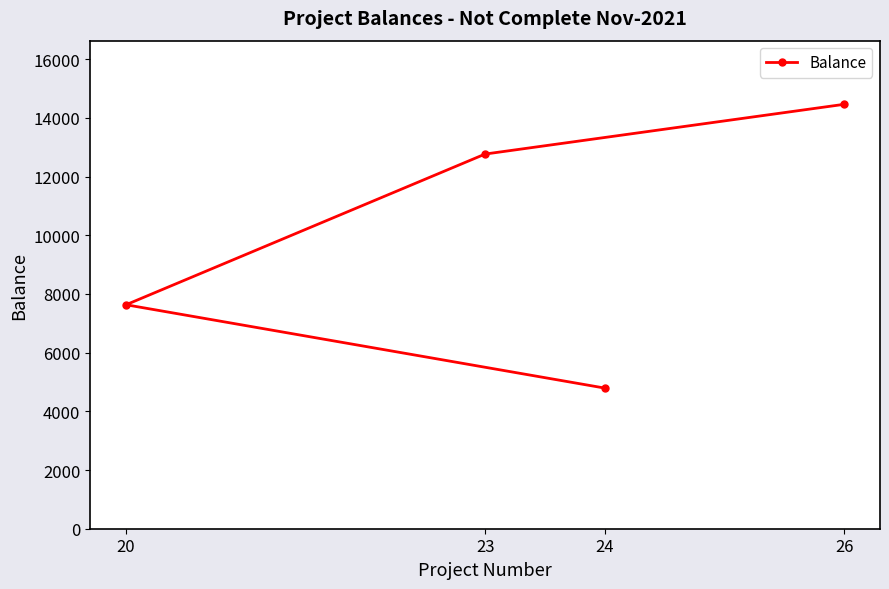

What is the label of the 2nd point from the left?

23